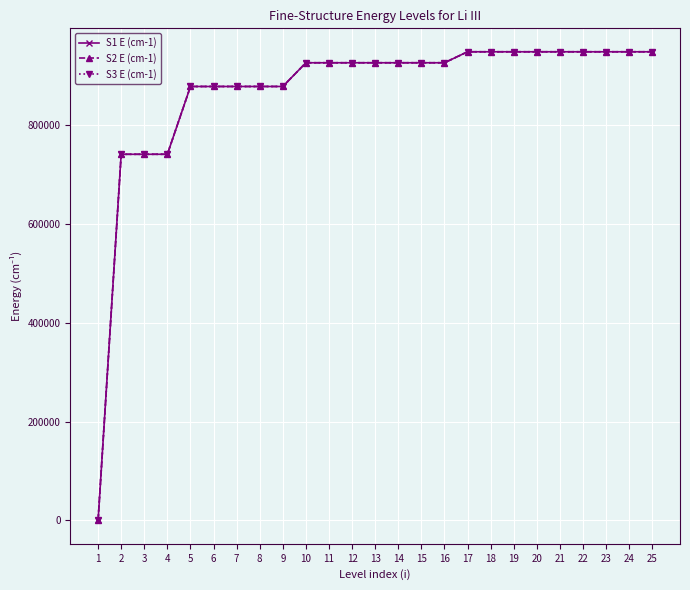

What is the sum of the S2 E (cm-1) values at 1 and 2?

740750.3